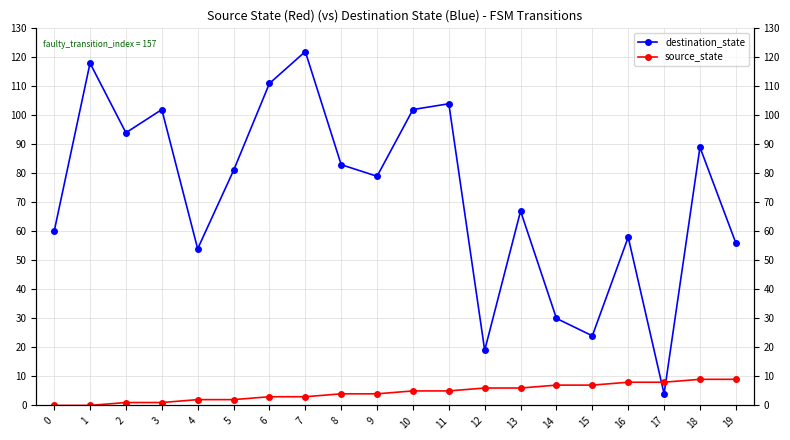

True or false: destination_state has more than 1 interior local peaks.

True